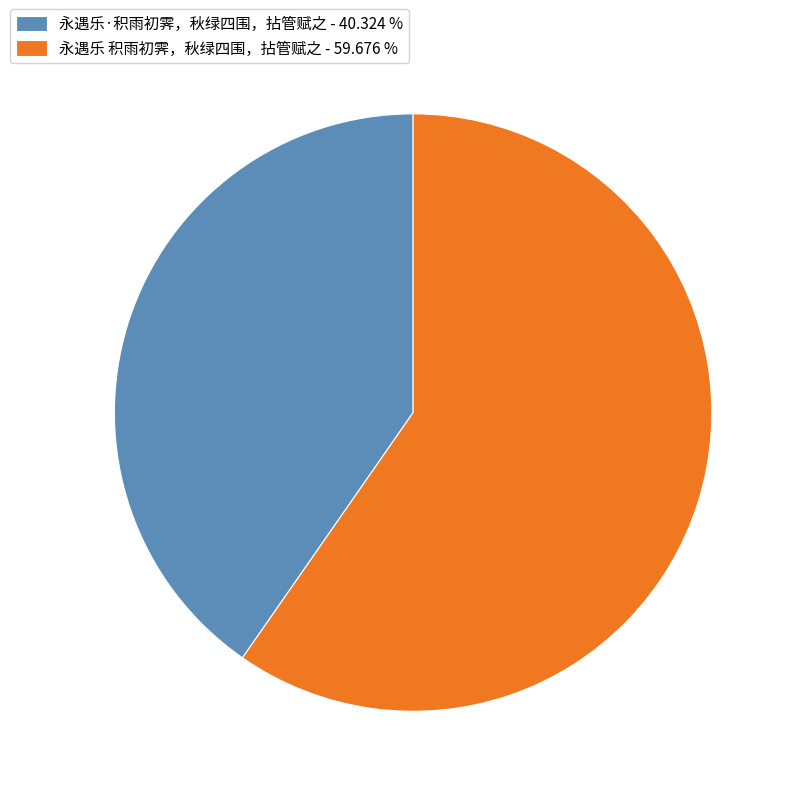

Is there any slice that represents more than half of the pie?

Yes